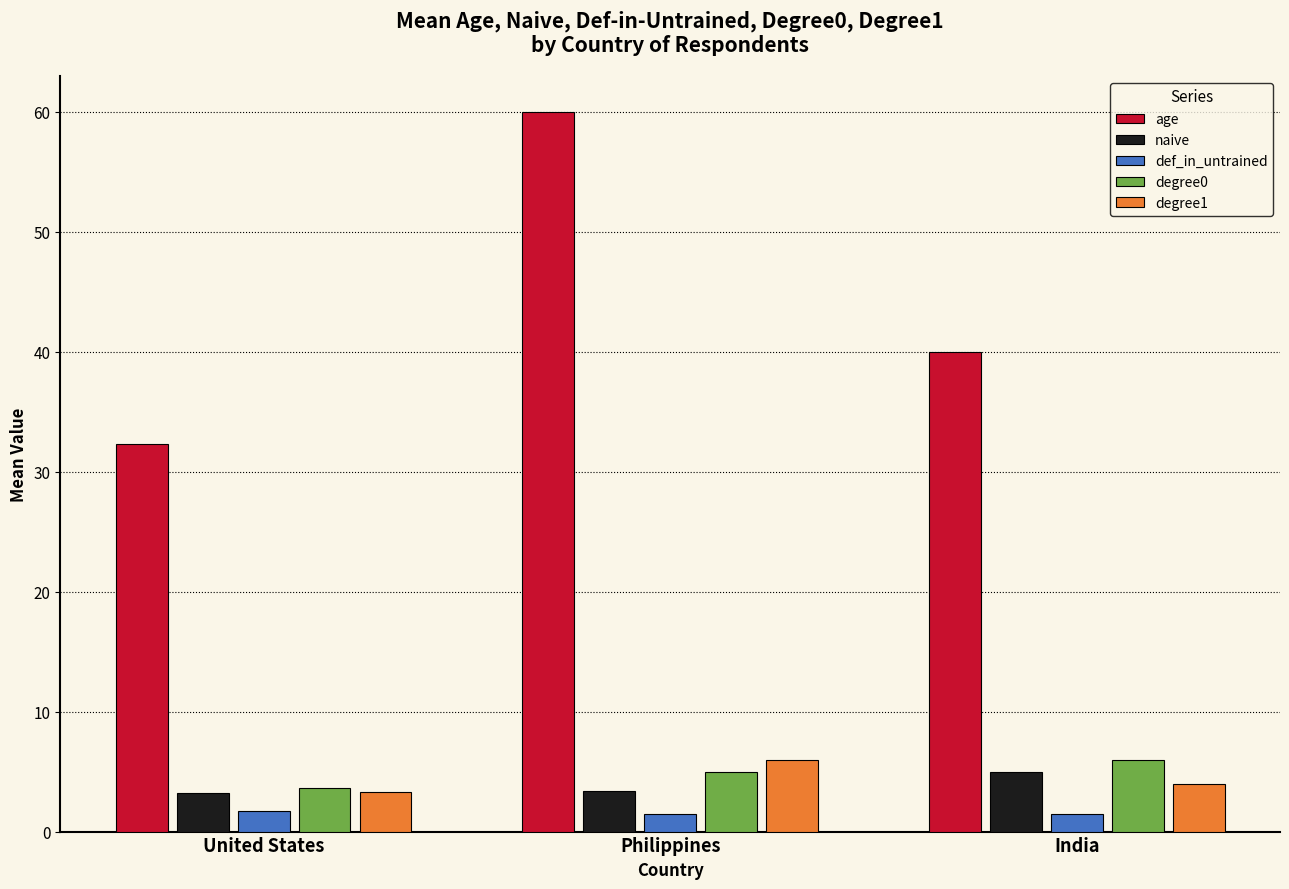

What is the total value across all series at Philippines?

75.9